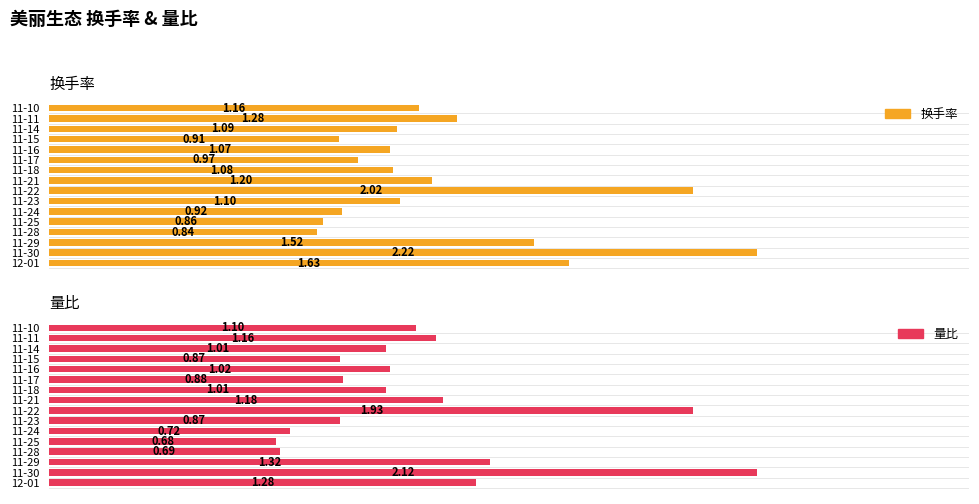

What is the minimum value for 量比?

0.7